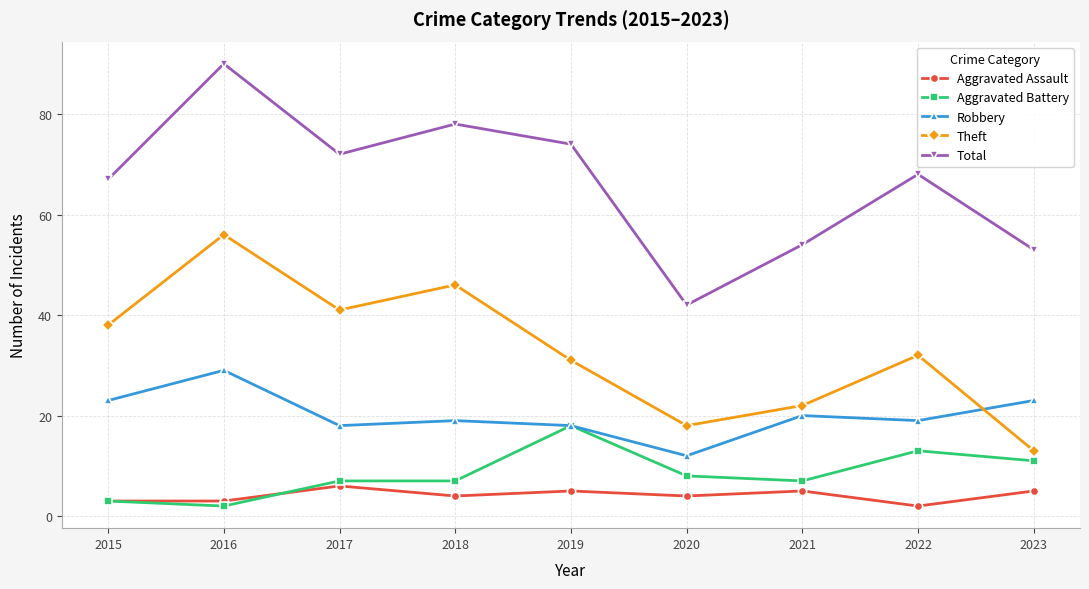

What value does the Aggravated Assault series have at 2016?

3